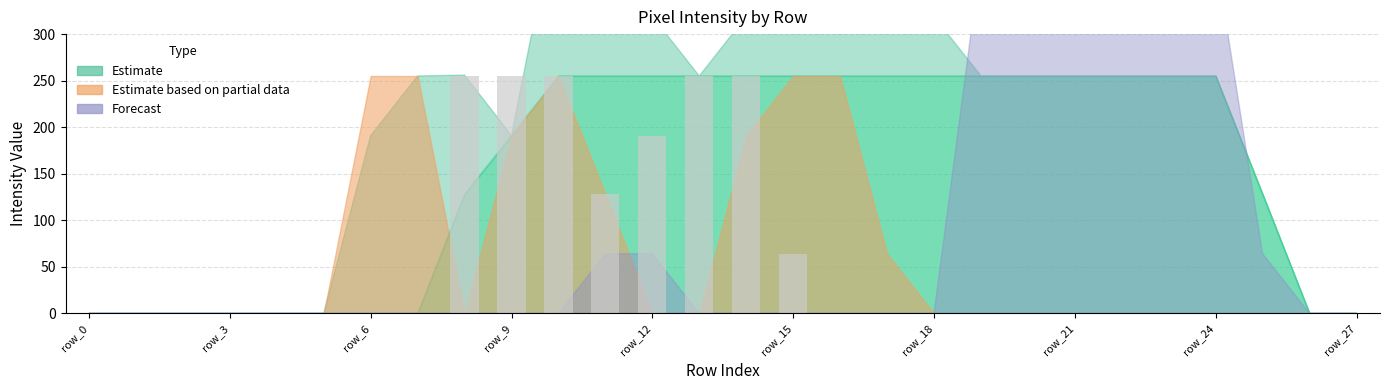

What is the sum of all values?

1658